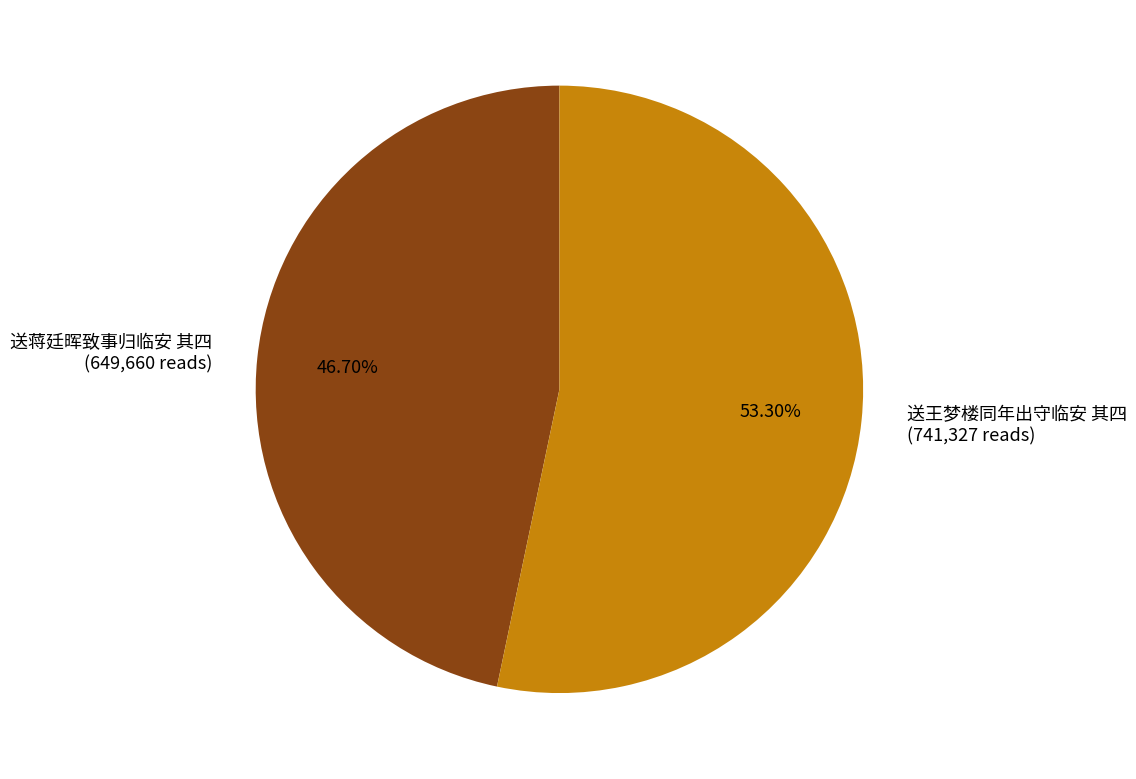

Is there a majority slice in this chart?

Yes